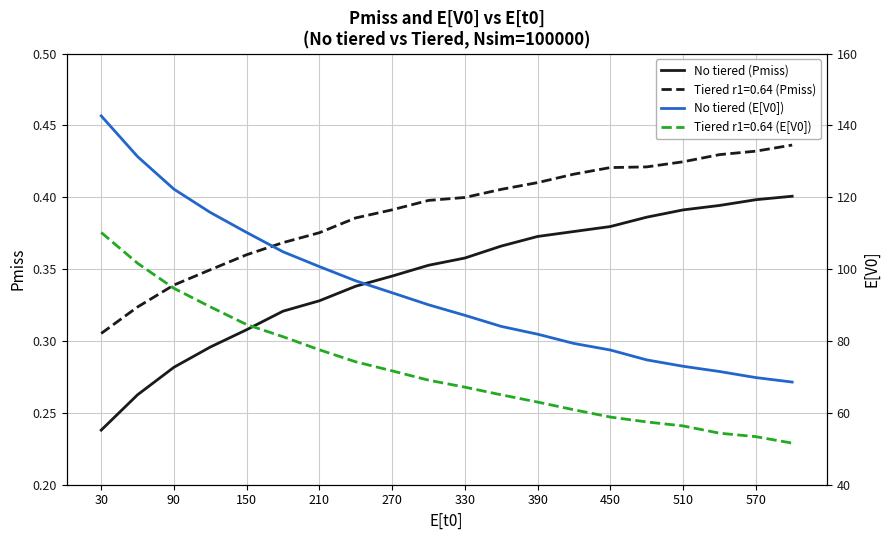

At how many categories does at least one series exceed 141?

1